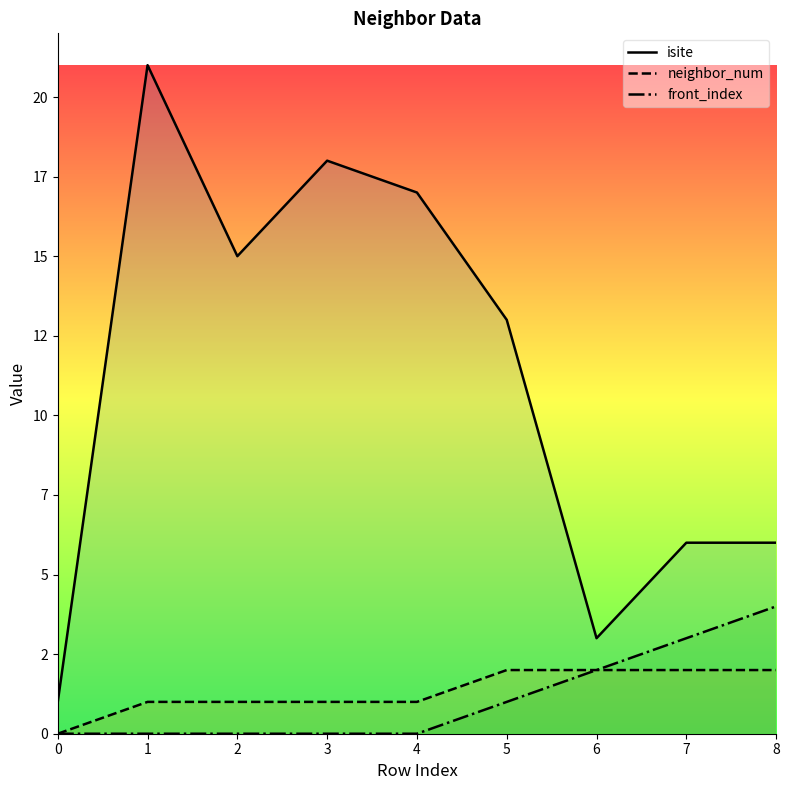

Does the chart display data point markers on the line(s)?

No